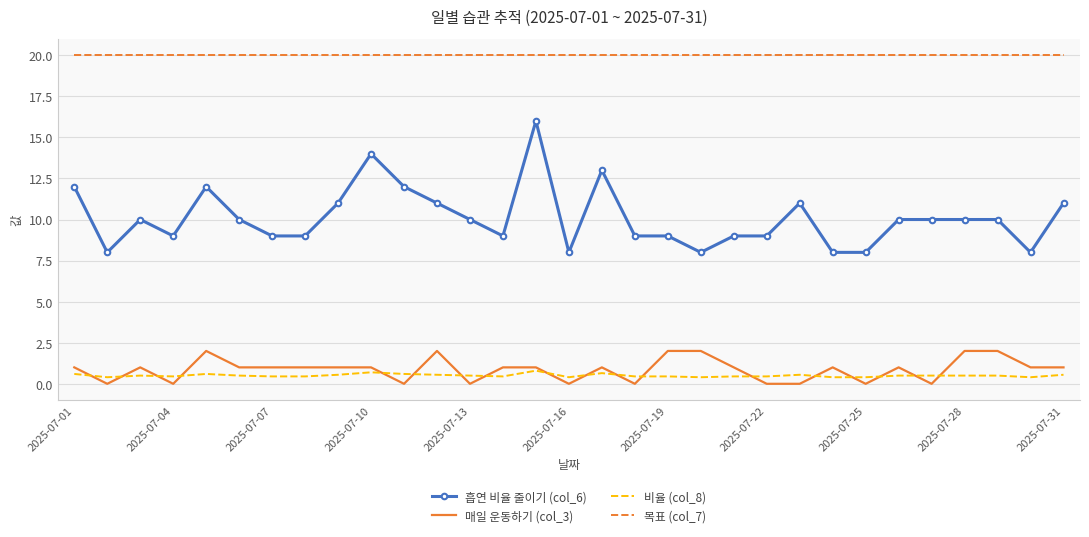

List the series in order of their peak value, lowest first.

비율 (col_8), 매일 운동하기 (col_3), 흡연 비율 줄이기 (col_6), 목표 (col_7)